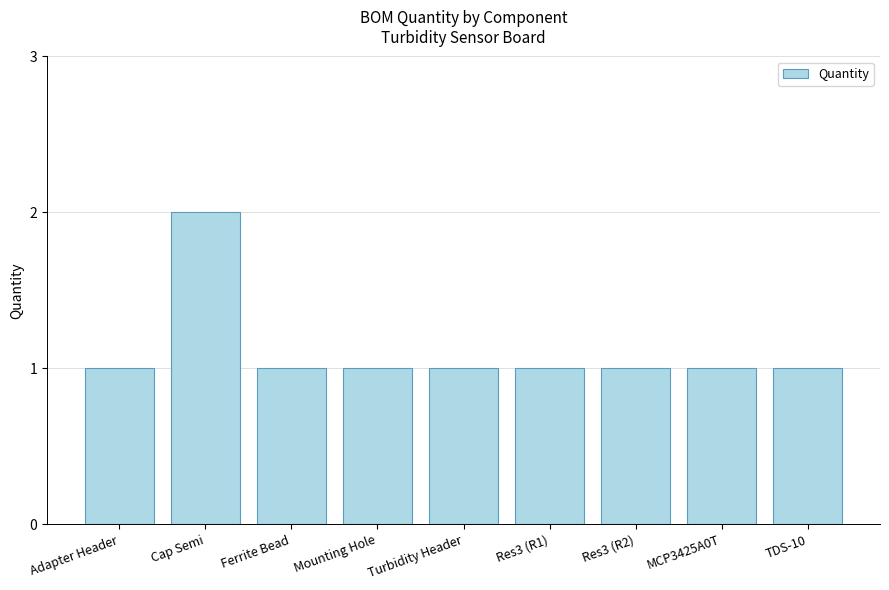

Is it true that the value at Res3 (R2) is 2?

False